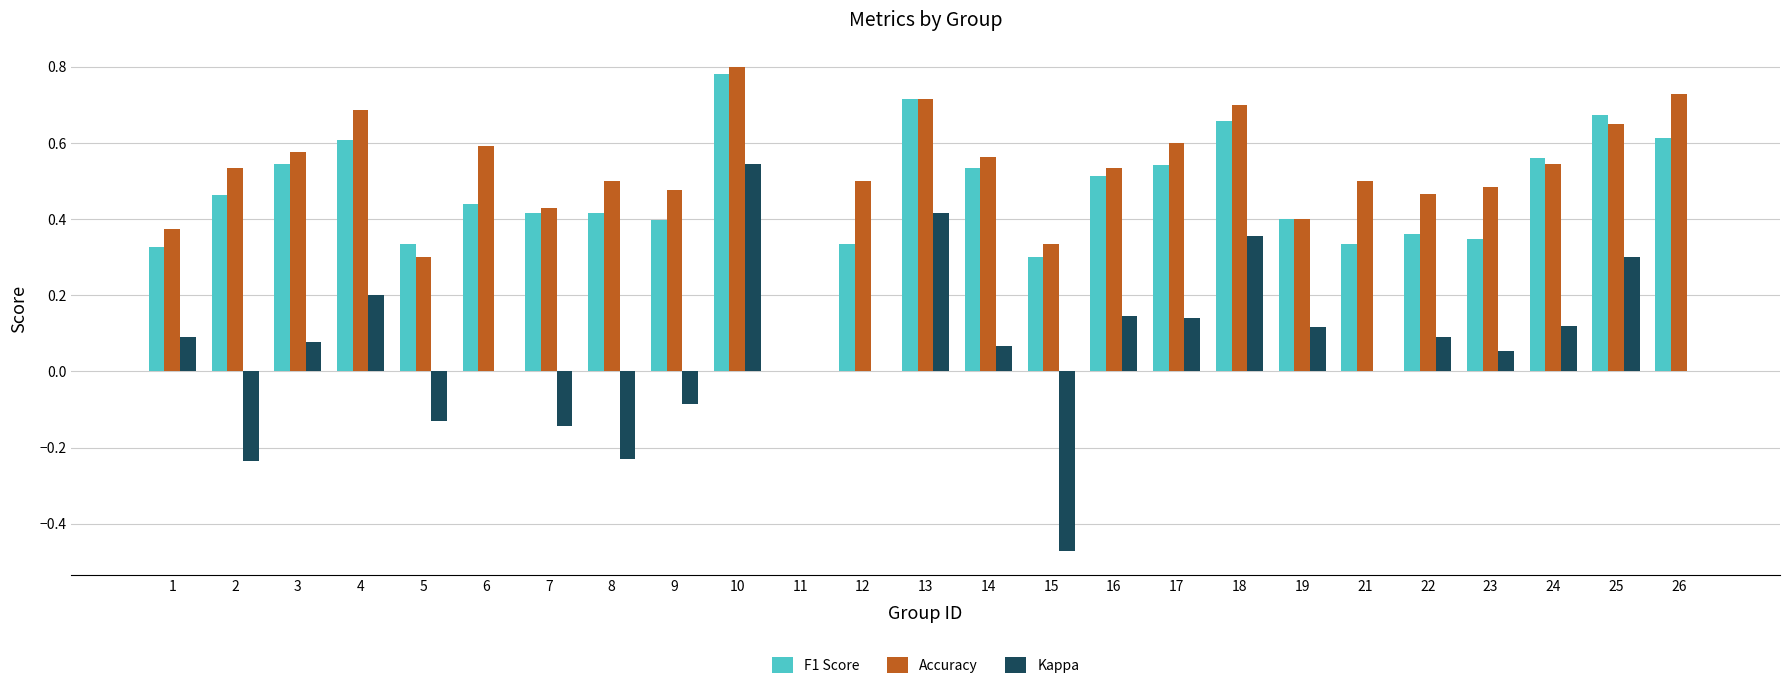

True or false: Accuracy has a value of 0.6 at 1.

False